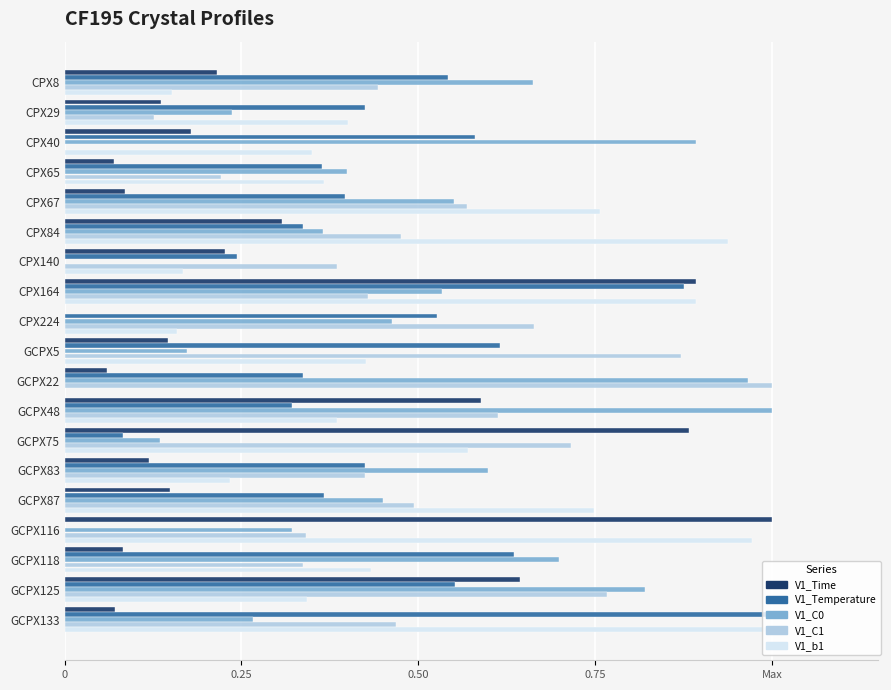

At which category is the sum across all series the highest?

CPX164